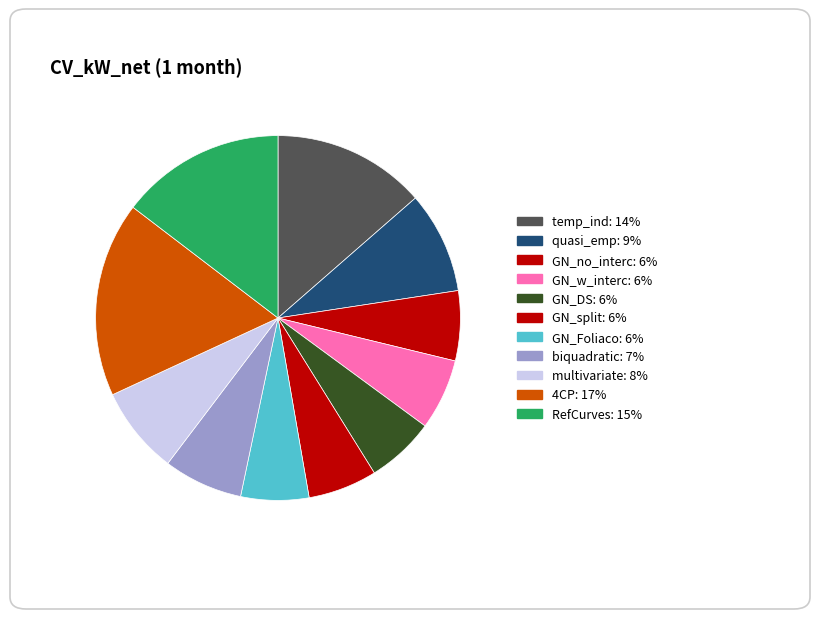

To the nearest percent, what percentage of the pie is GN_DS?

6%